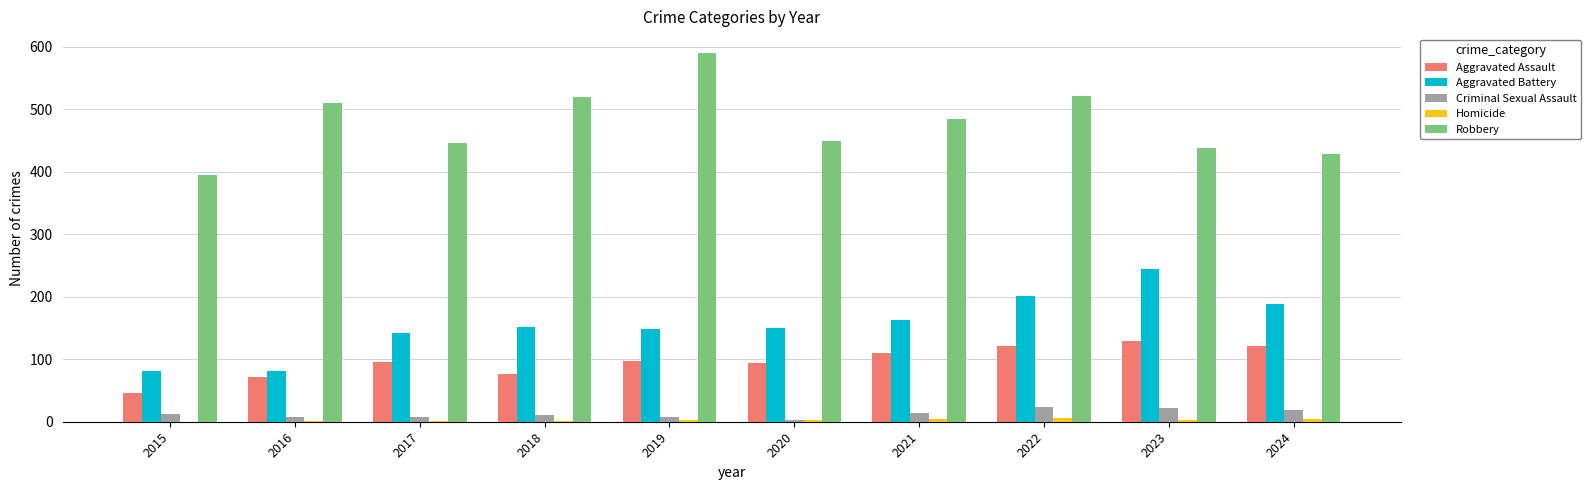

Which series has the largest total across all categories?

Robbery